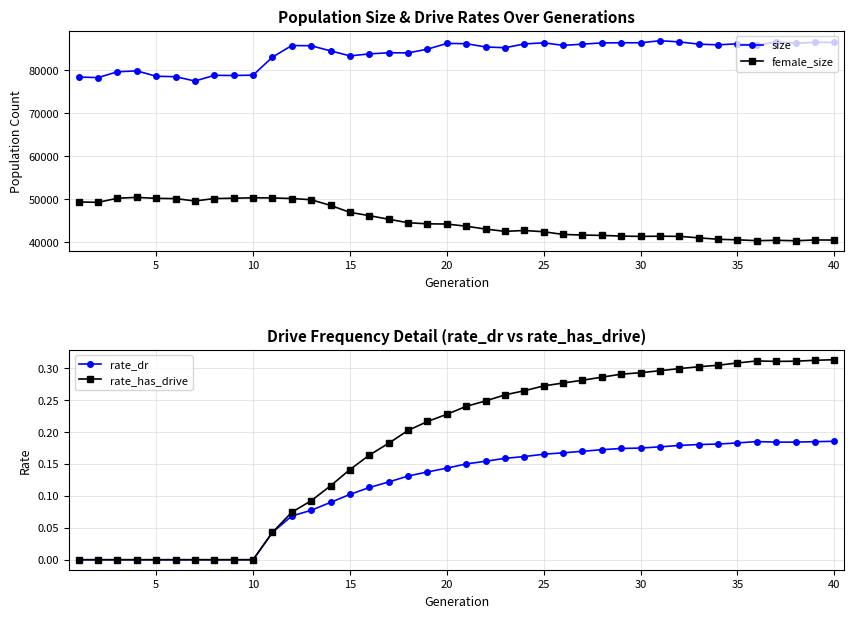

What is the value of the rate_dr point at the 30th from the left?

0.2